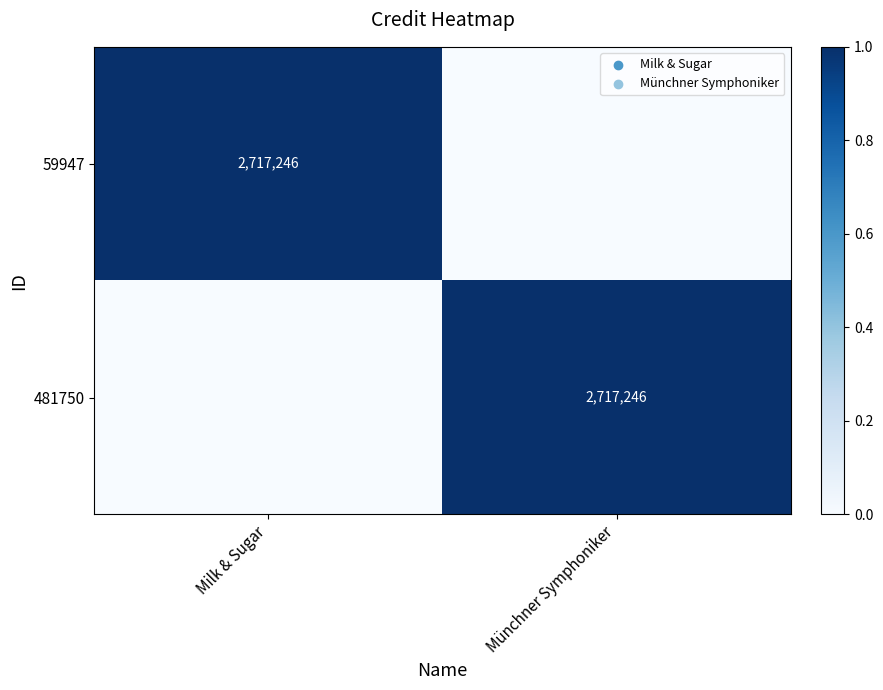

True or false: 59947 has a value of 2717246 at Milk & Sugar.

True